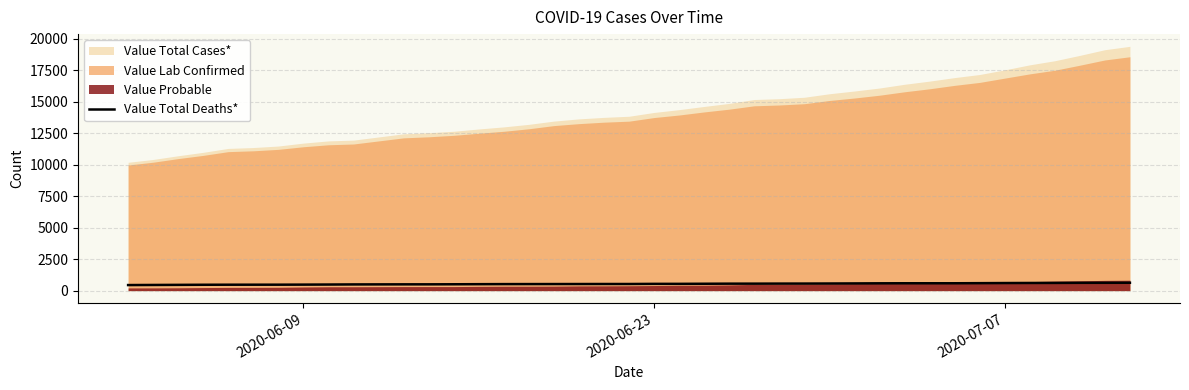

What is the minimum value for Value Total Deaths*?

442